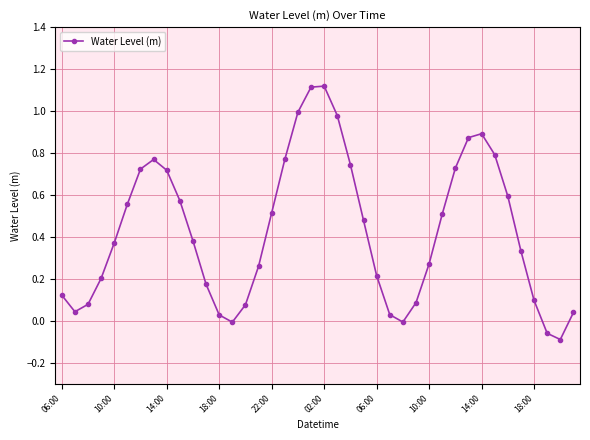

How many points are higher than both their immediate neighbors (excluding endpoints)?

3